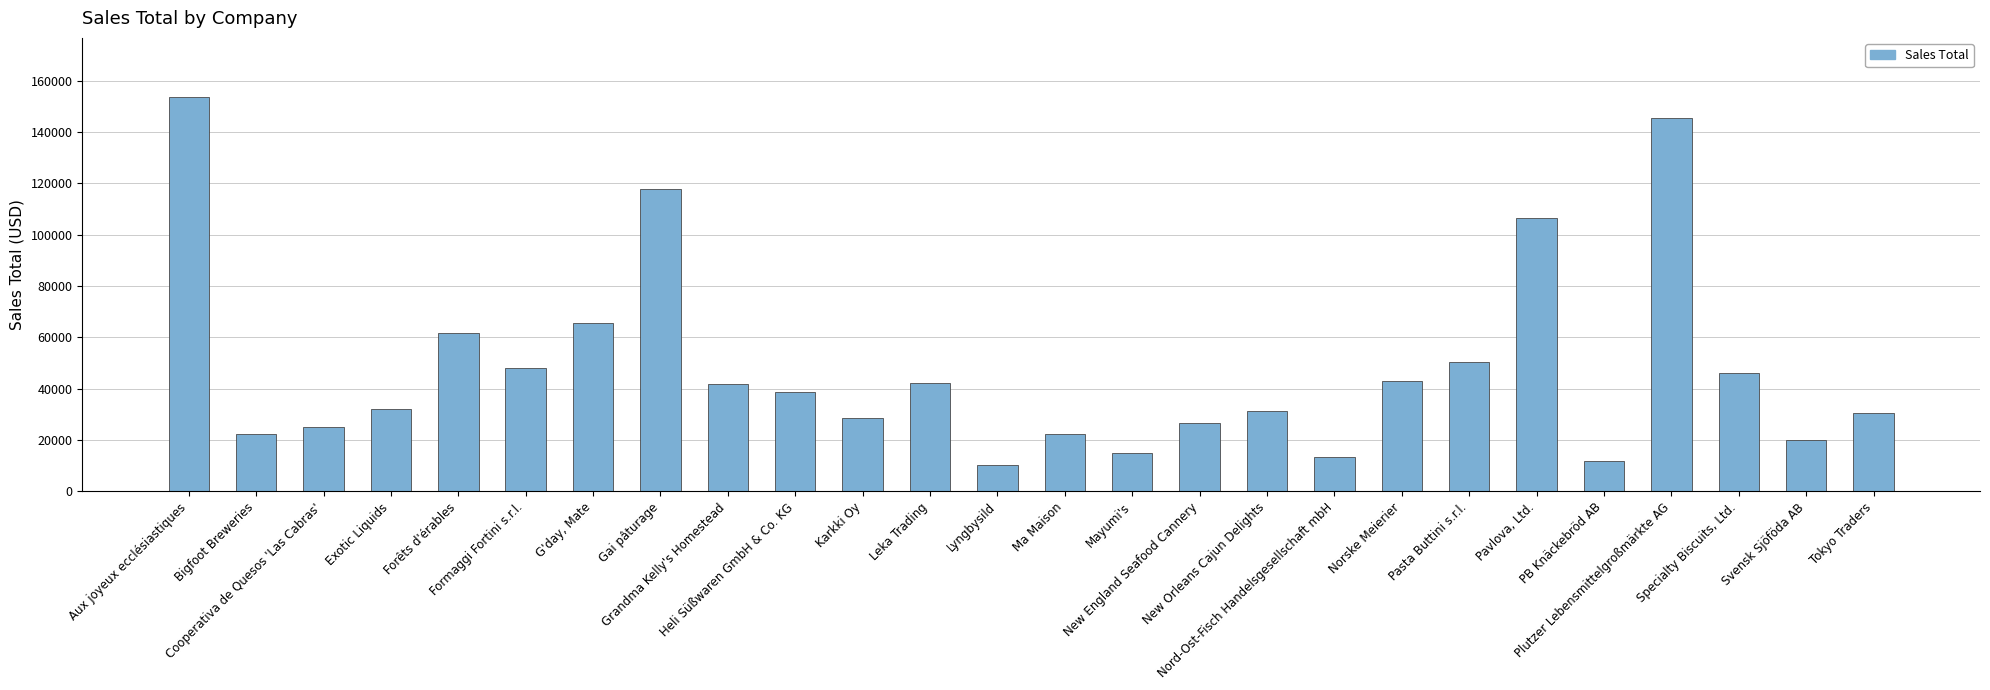

What is the smallest value displayed?

10221.2